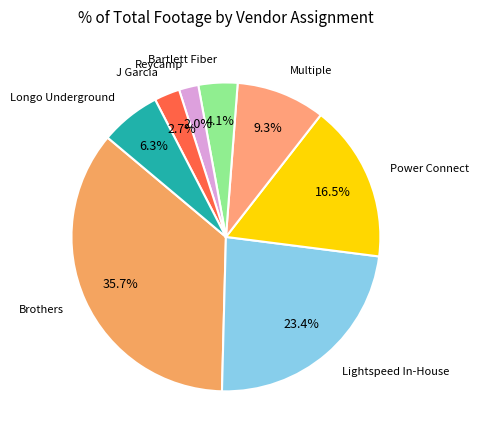

Which slice is the smallest?

Reycamp